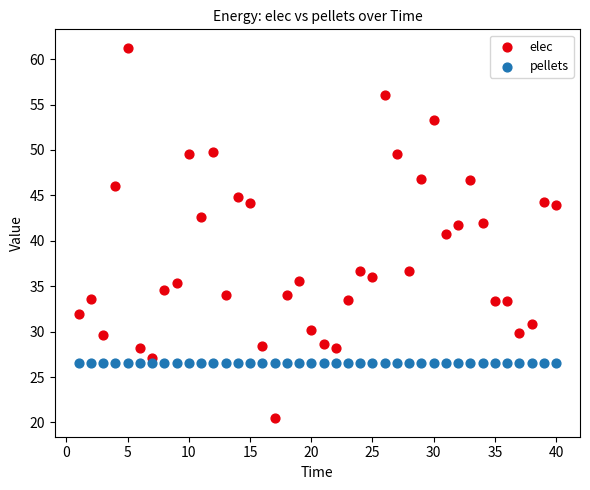

Which series reaches the minimum Y coordinate?

elec